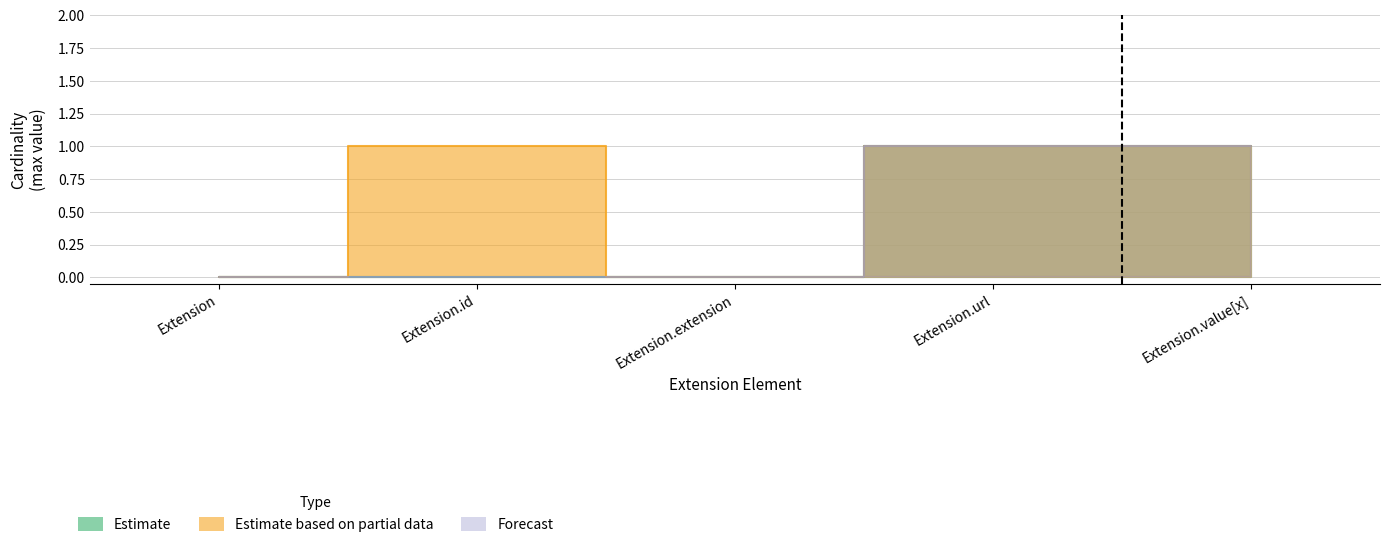

Is the value of Estimate based on partial data at Extension.url greater than the value of Forecast at Extension.extension?

Yes